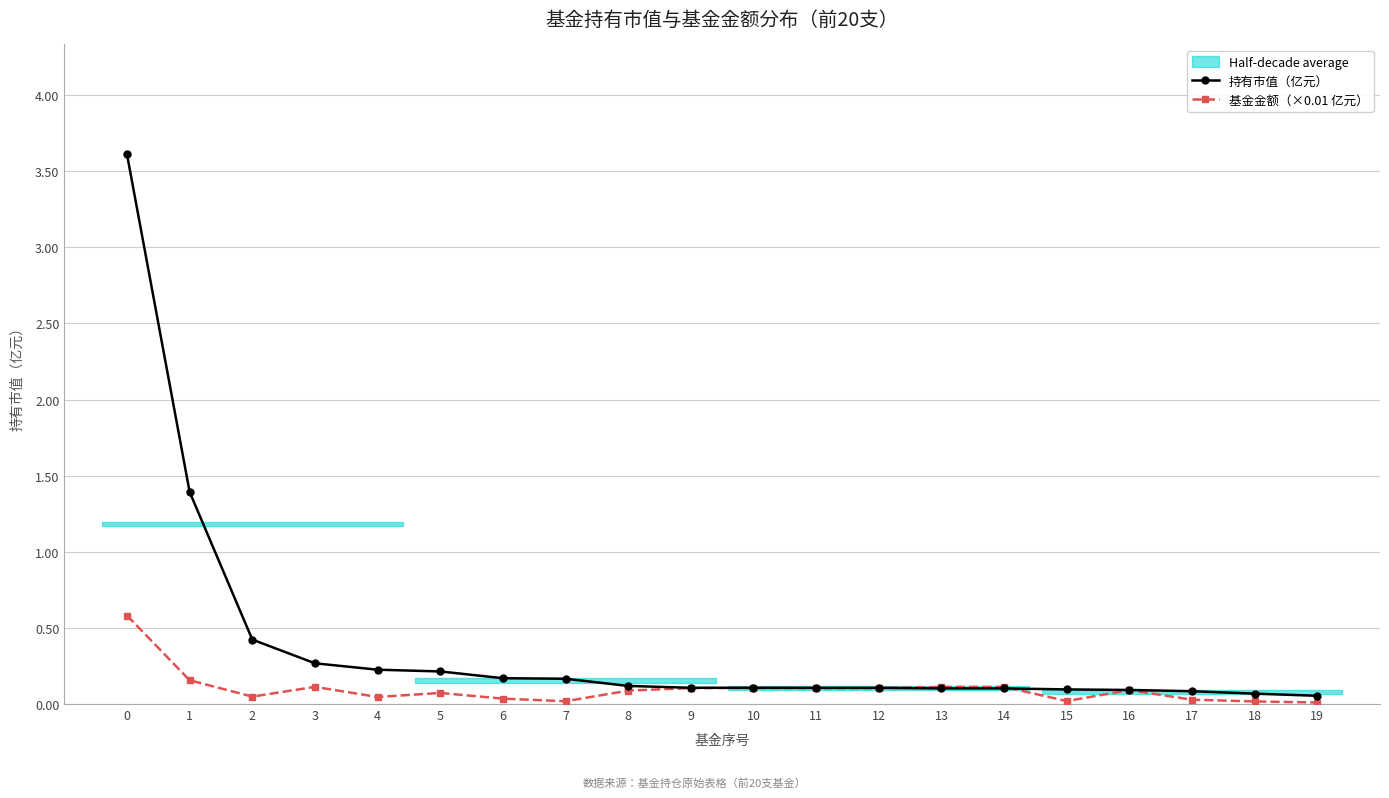

What is the highest value of the 基金金额（×0.01 亿元） series?

0.6